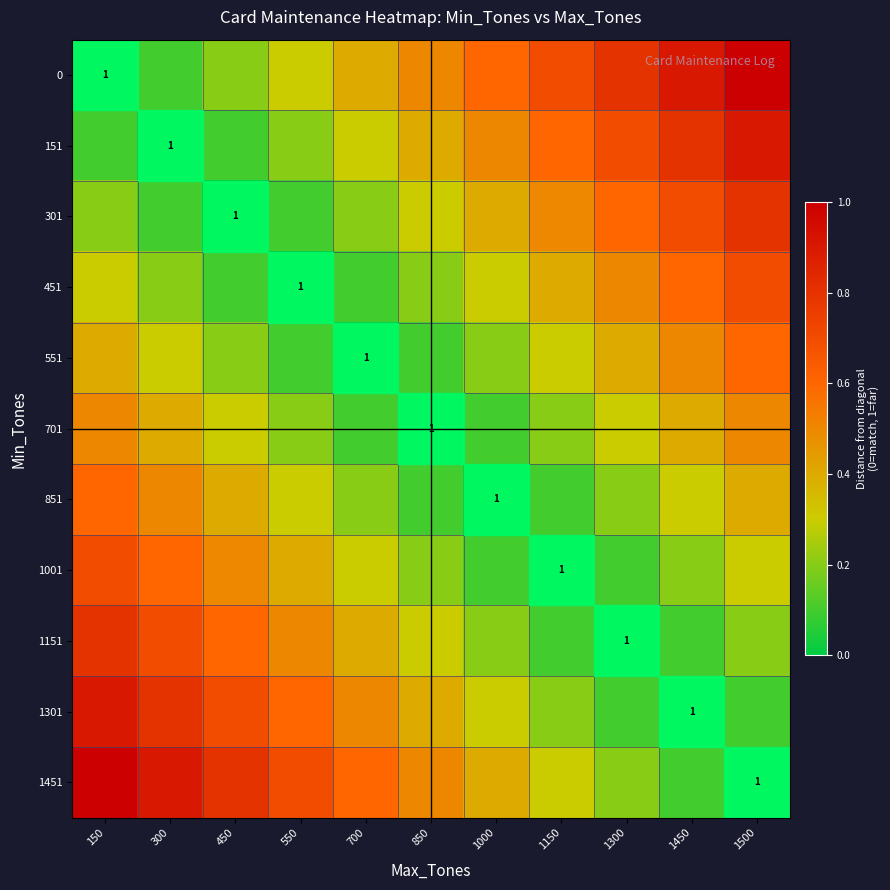

How many data points does each series have?

11